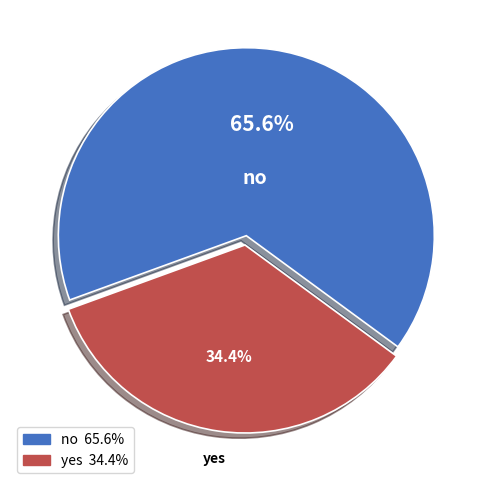

Which slice is the smallest?

yes